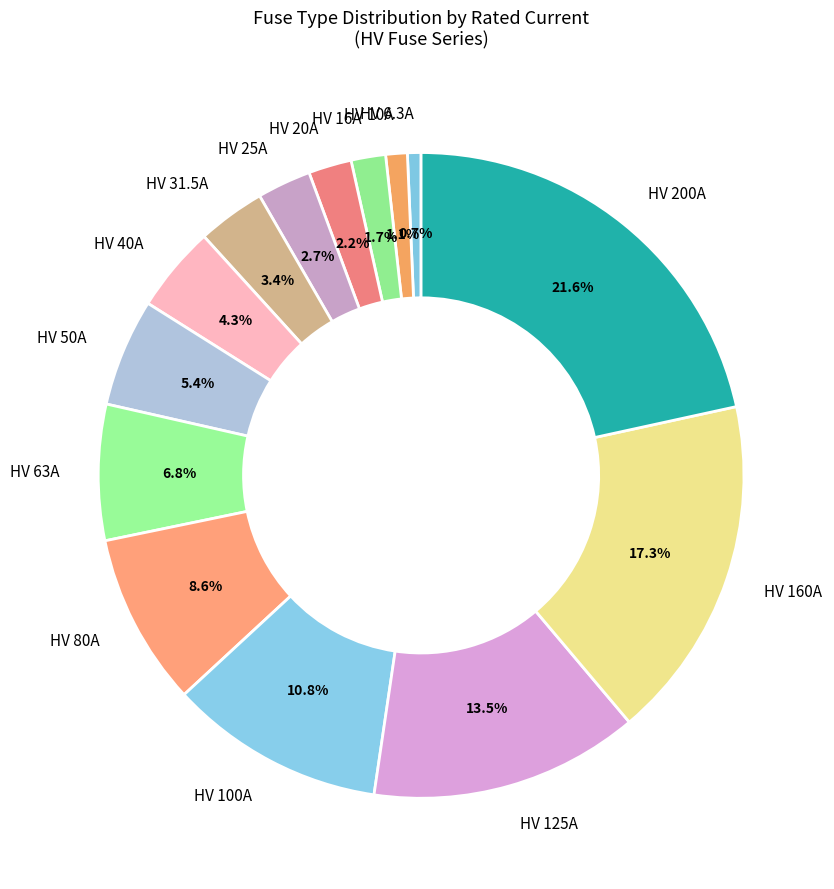

The HV 6.3A slice represents 1% of the pie. True or false?

True